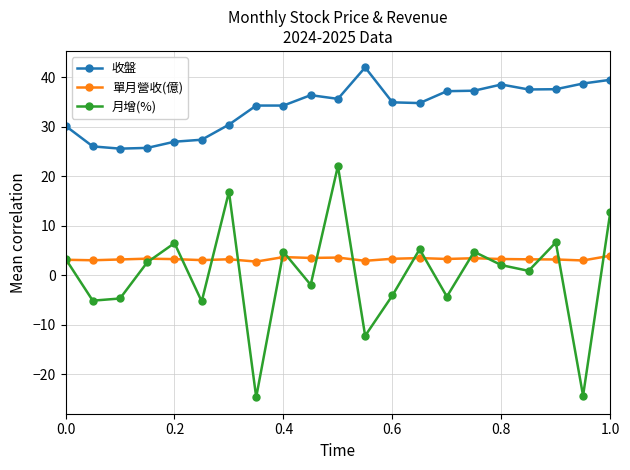

True or false: 收盤 has more than 0 points higher than both neighbors.

True